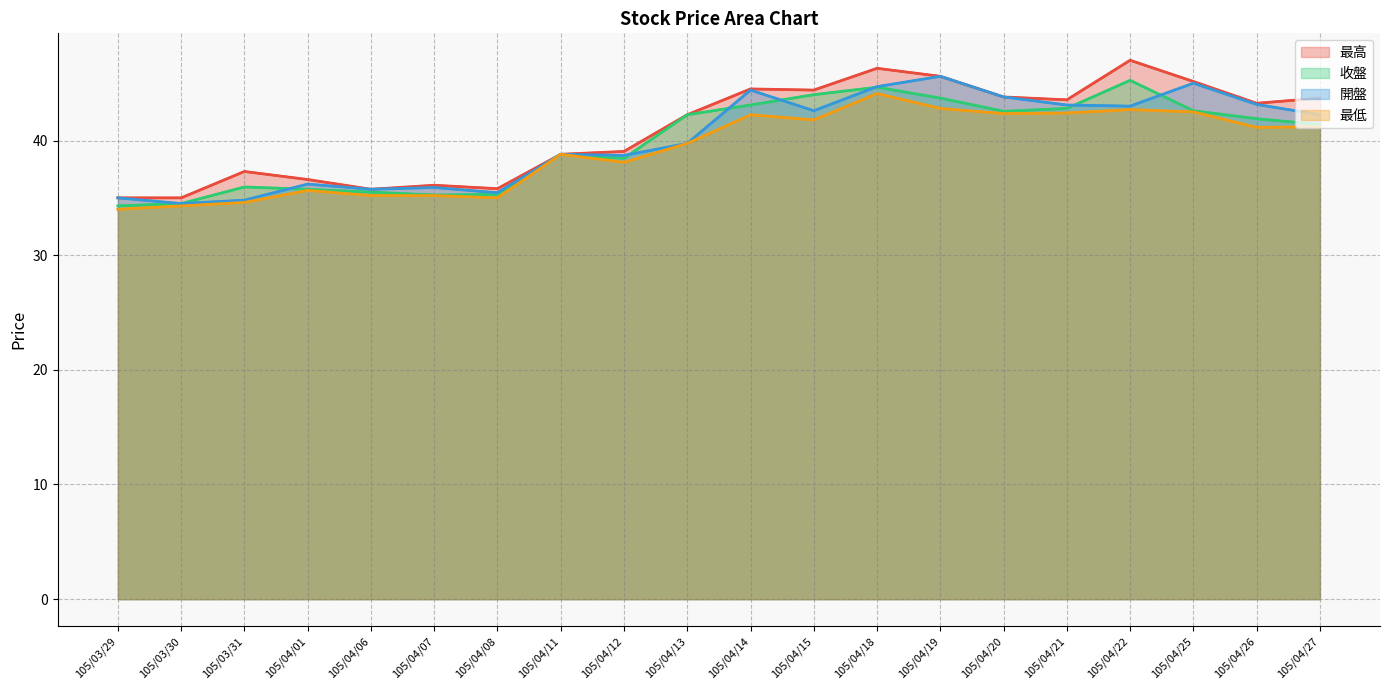

What is the greatest value displayed?

47.0